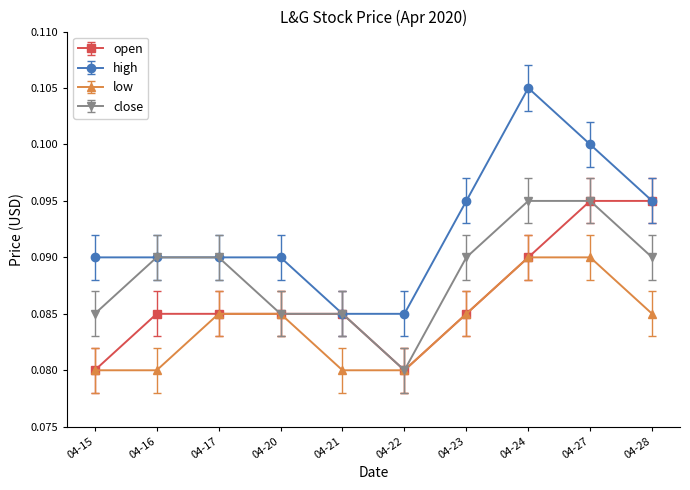

At how many categories does at least one series exceed 0?

10